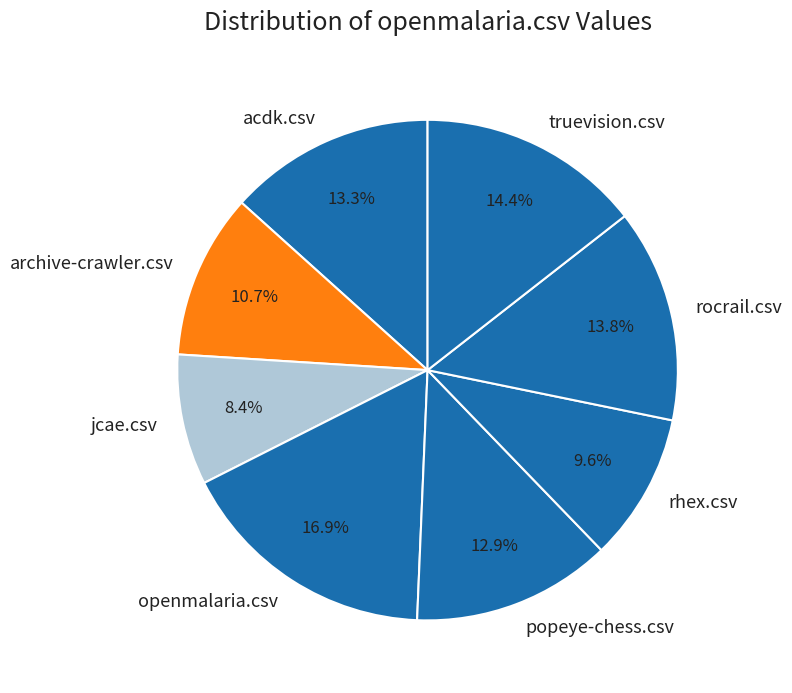

Which category has the biggest portion of the pie?

openmalaria.csv